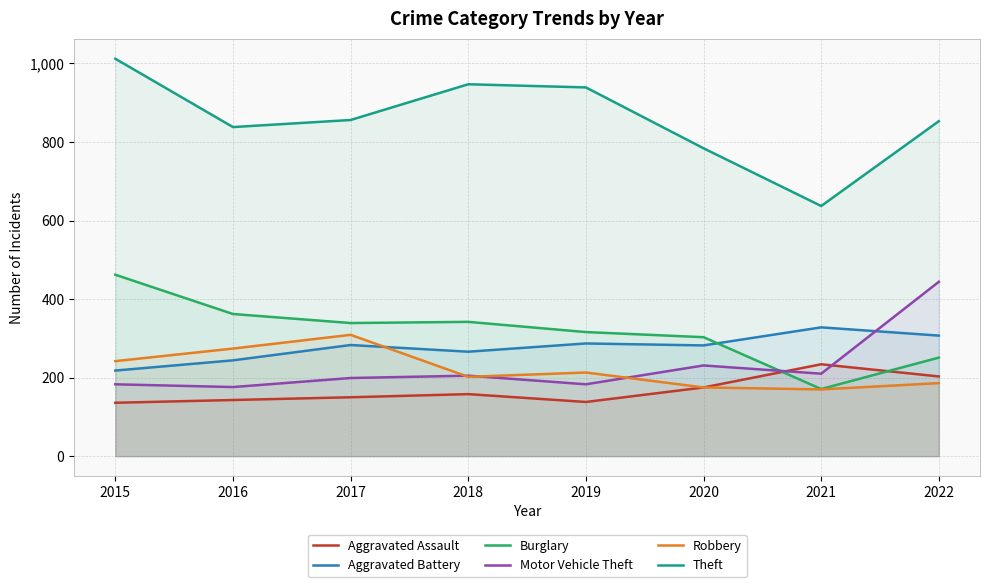

At which label does Burglary first exceed 339?

2015